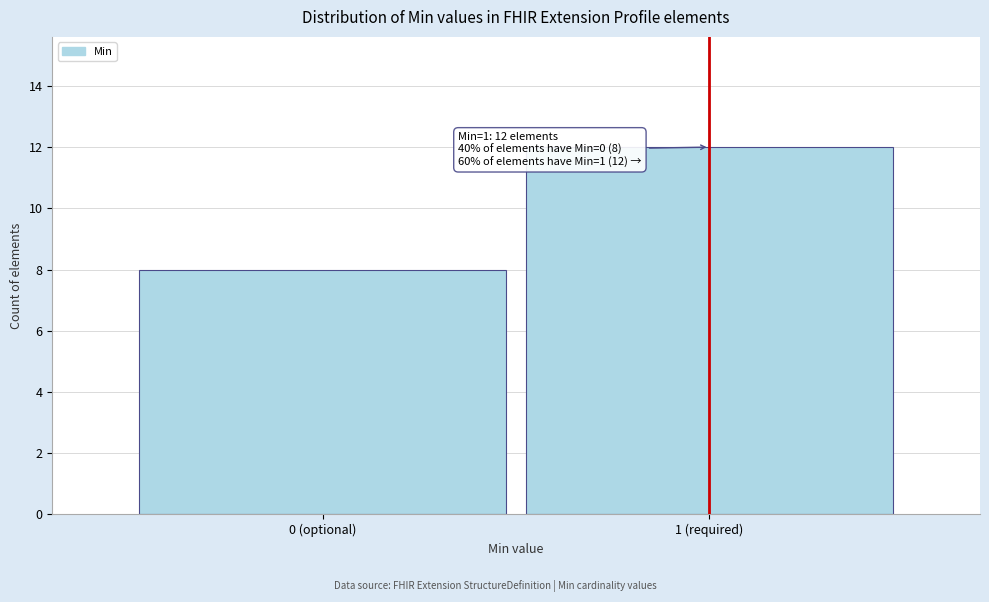

Reading left to right, transcribe all the data shown in this chart.

0 (optional)=8	1 (required)=12